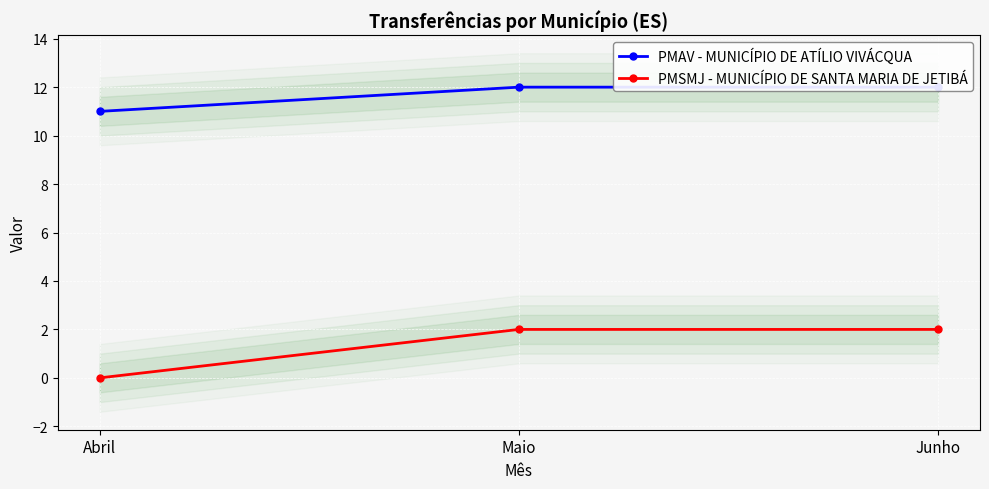

Rank the series by their average value, from highest to lowest.

PMAV - MUNICÍPIO DE ATÍLIO VIVÁCQUA, PMSMJ - MUNICÍPIO DE SANTA MARIA DE JETIBÁ